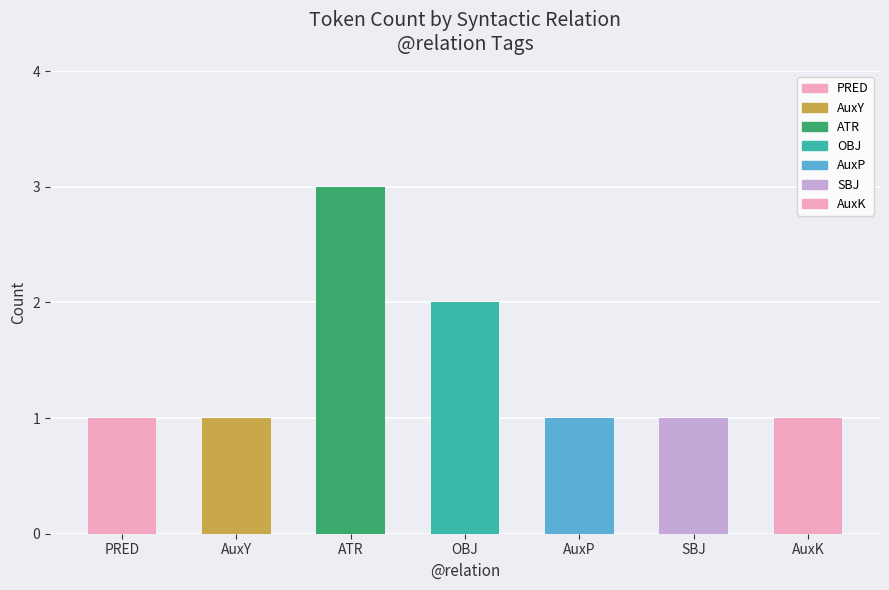

What is the change in value from AuxY to OBJ?

+1